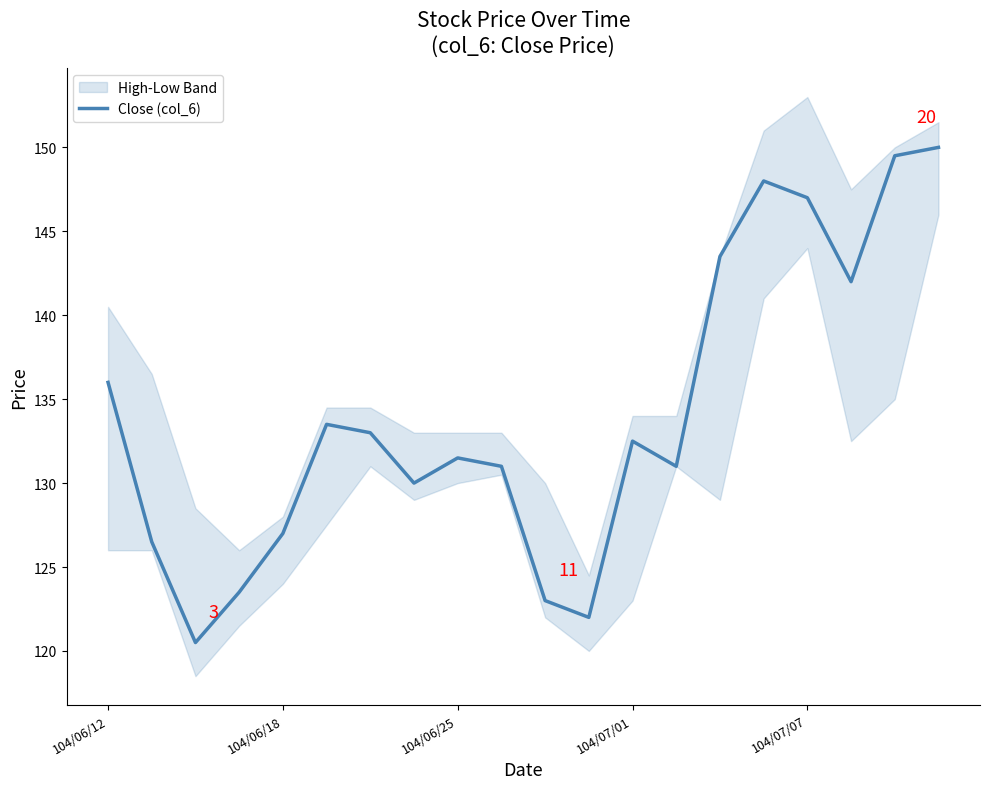

How many points are lower than both their immediate neighbors (excluding endpoints)?

5